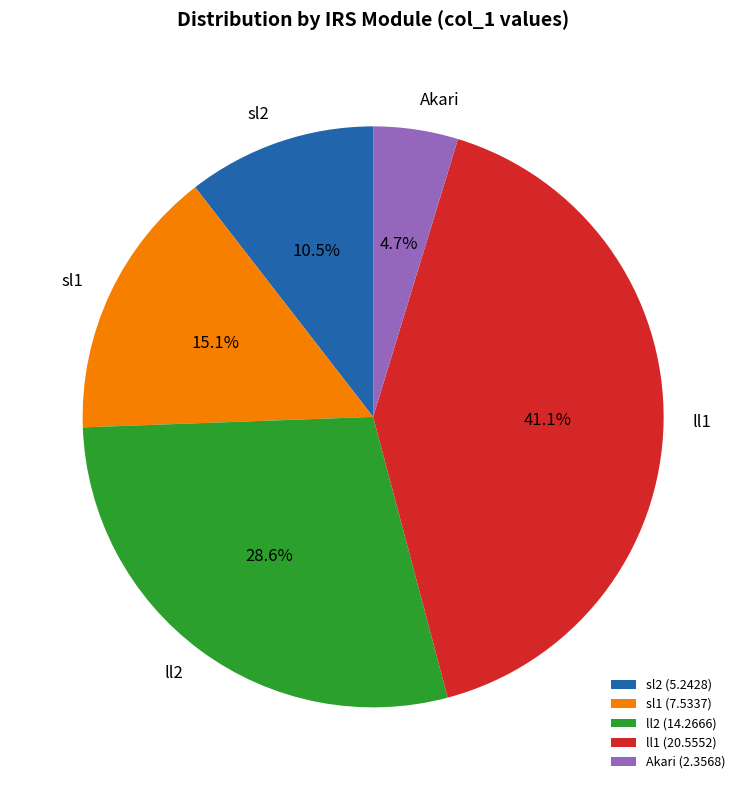

How many segments does this pie chart have?

5